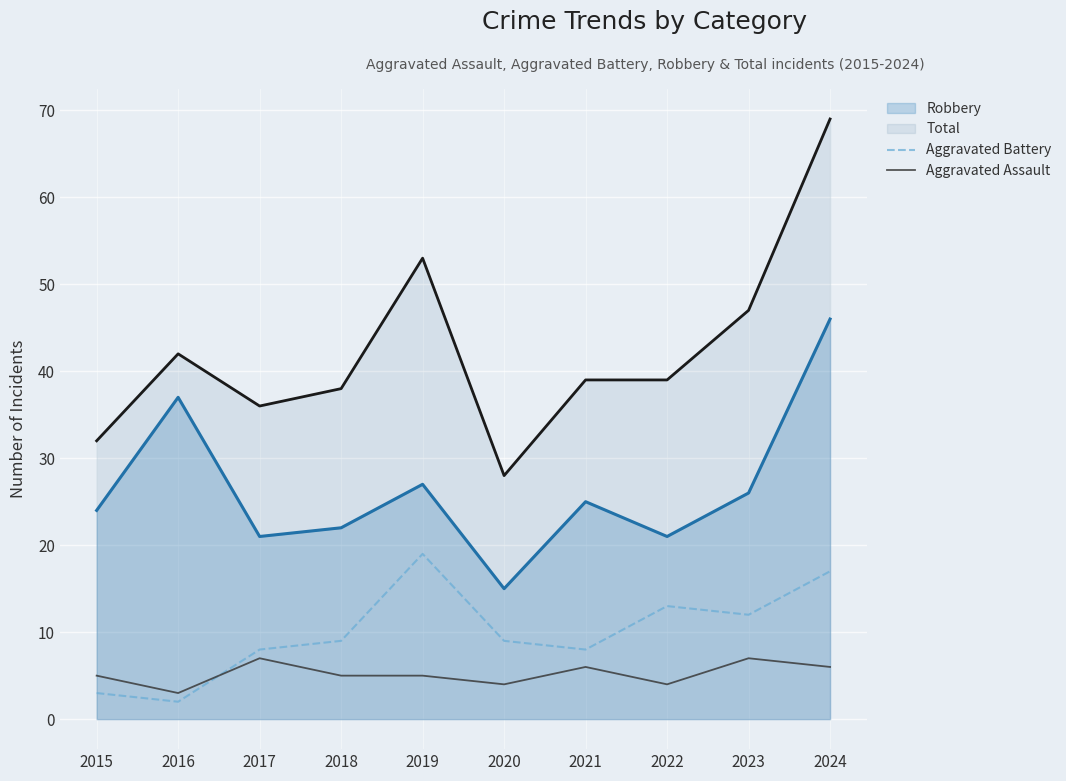

How many data points in Aggravated Battery are less than 9?

4